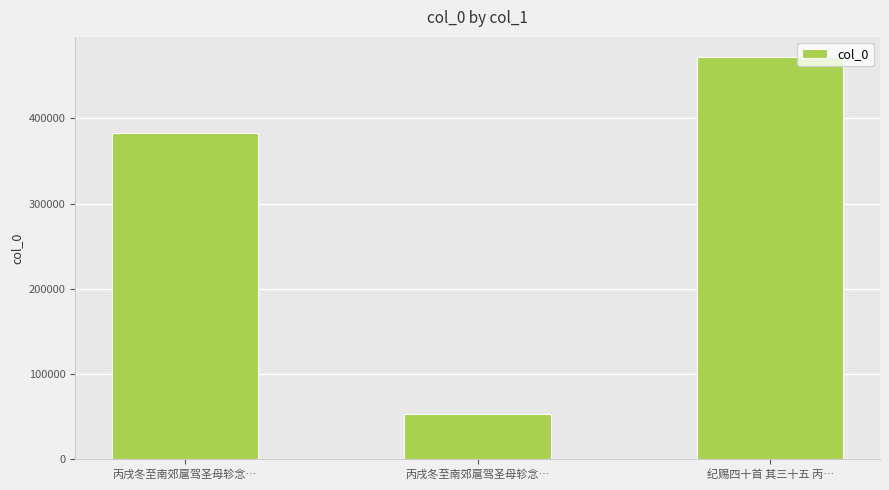

What is the maximum value shown in the chart?

471996